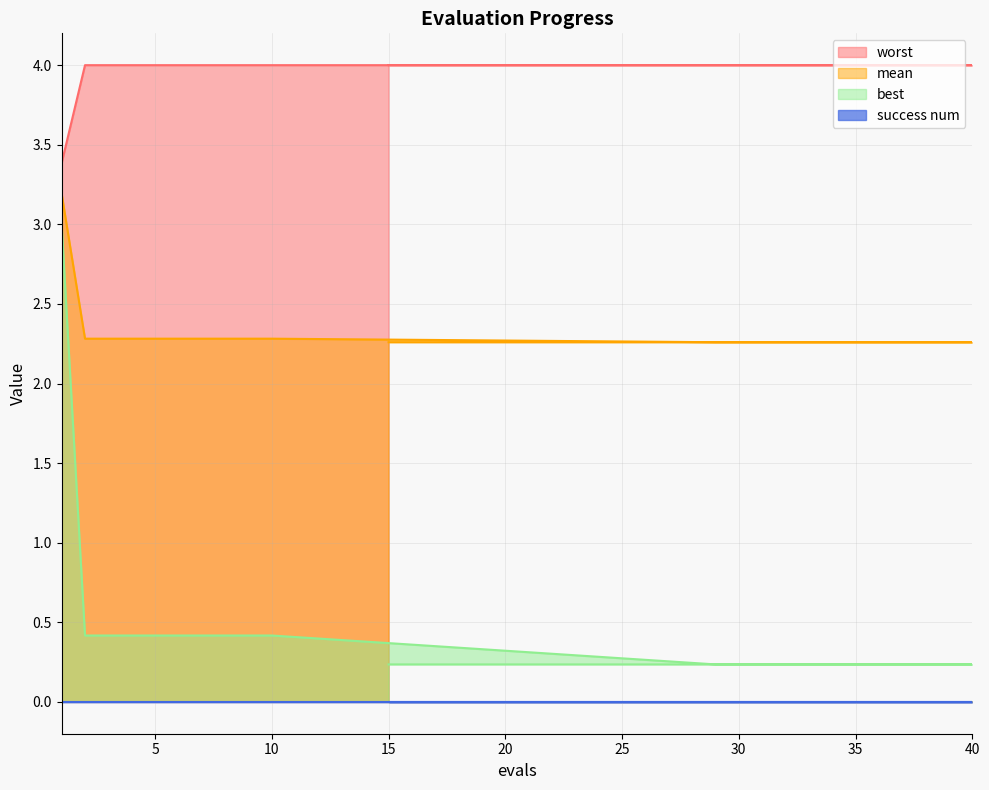

At which label is best closest to 1?

2